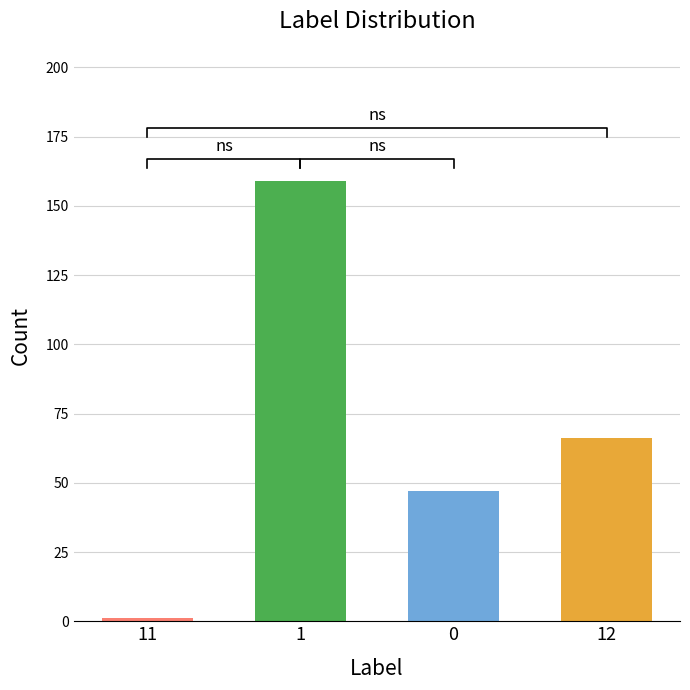

What is the difference between the values at 1 and 12?

93